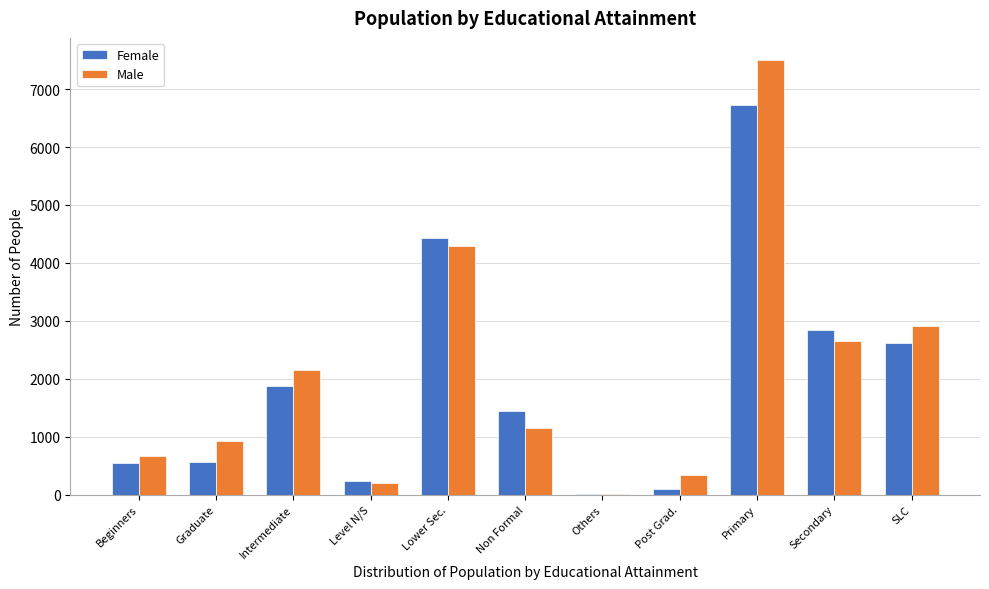

What is the total value across all series at Intermediate?

4018